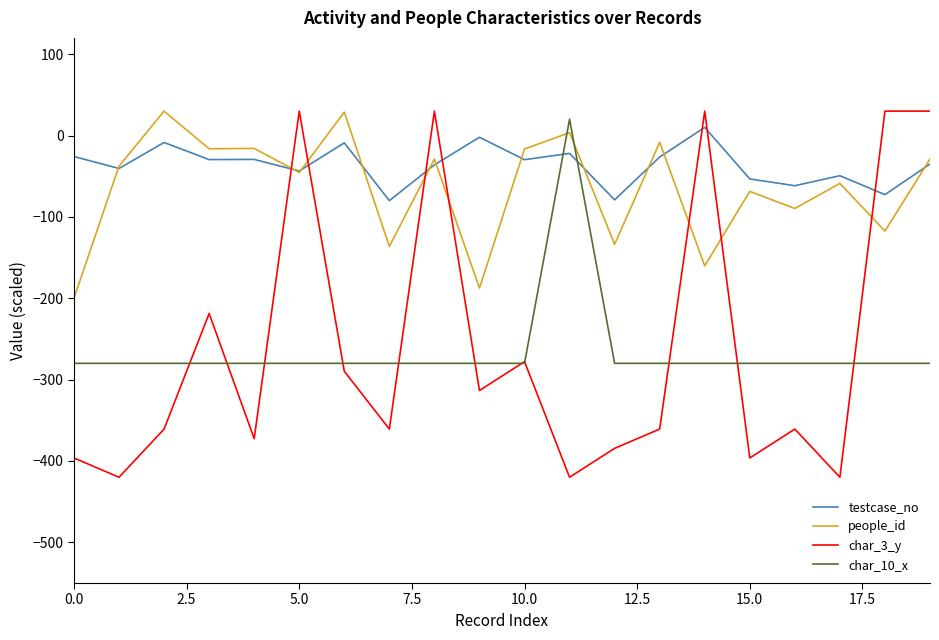

Which series has the largest total across all categories?

testcase_no